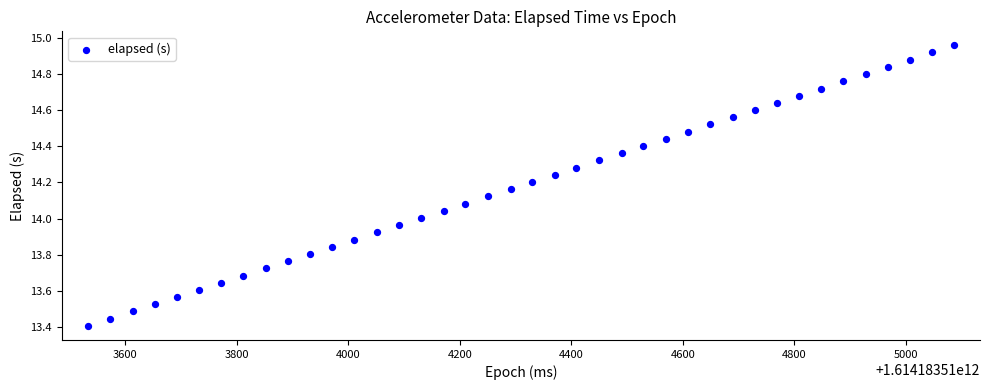

What is the range of X values (max minus min)?

1553.0